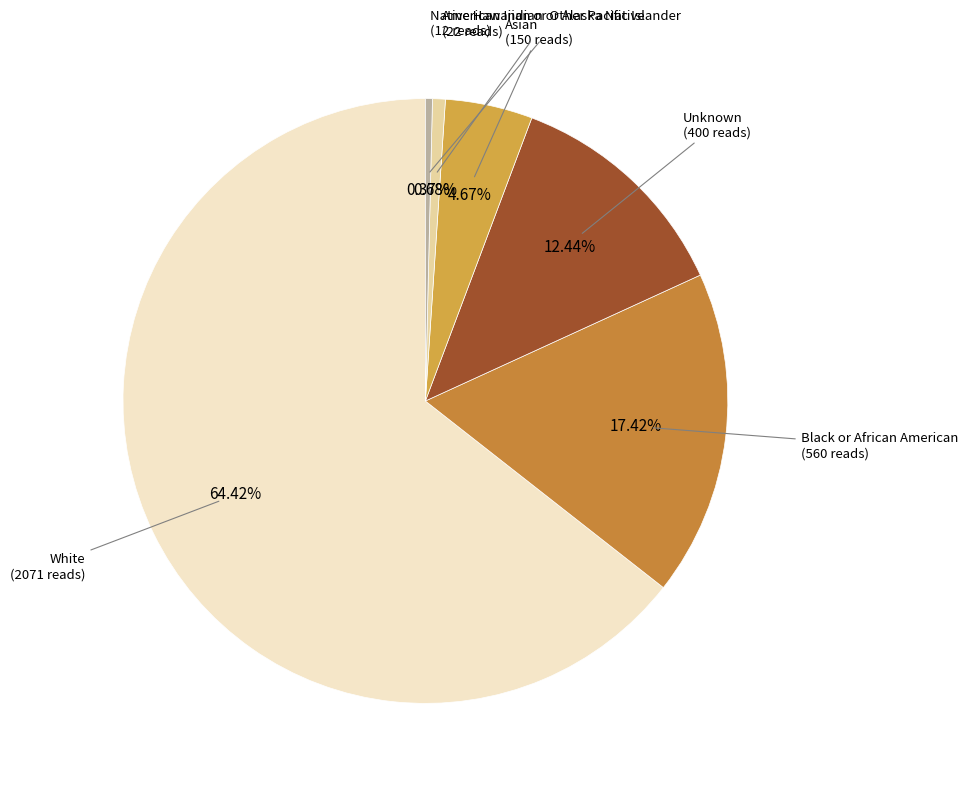

Count the number of slices in the pie.

6